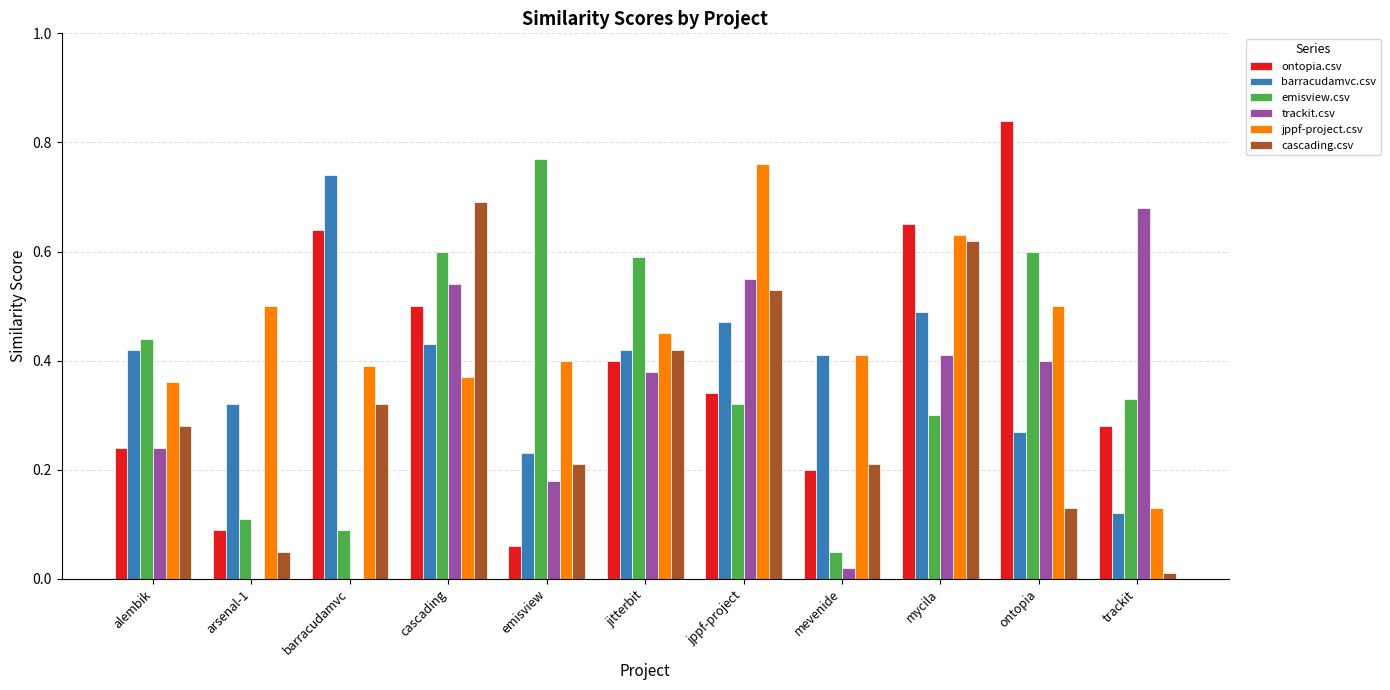

Between jitterbit and ontopia, which series saw the biggest shift?

ontopia.csv